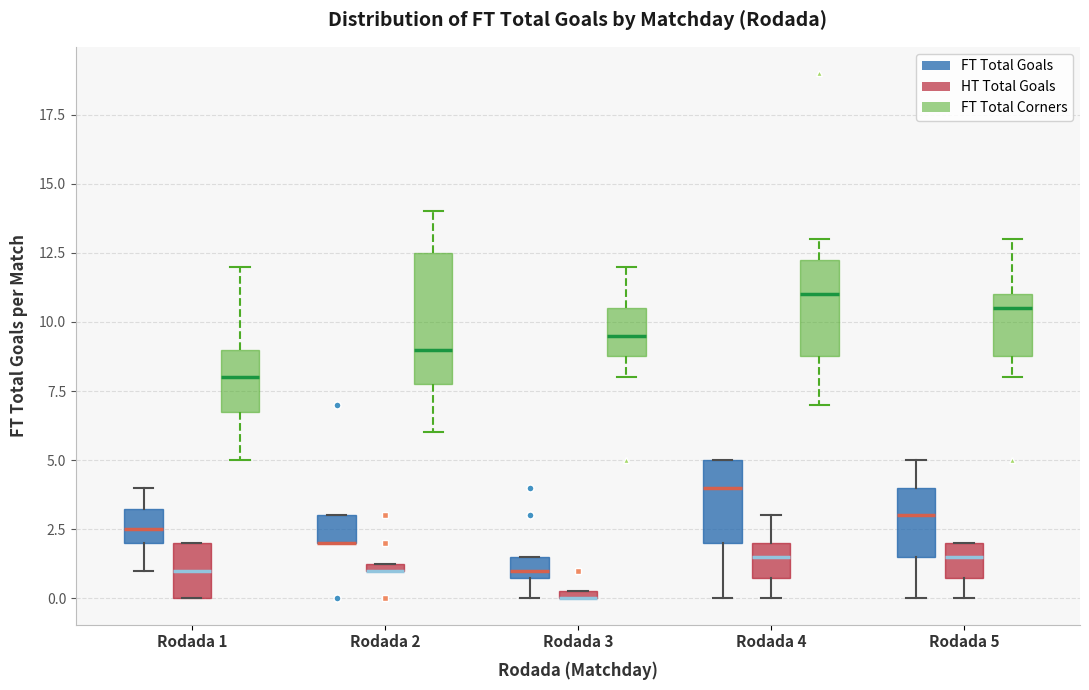

Which box is the tallest, from its lower edge to its upper edge?

Rodada 2 (FT Total Corners)